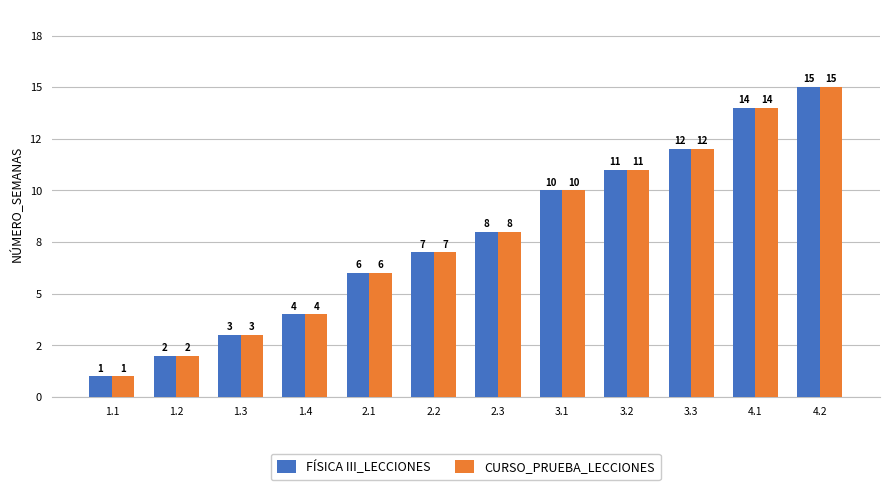

Are the bars grouped side by side (vs. stacked)?

Yes